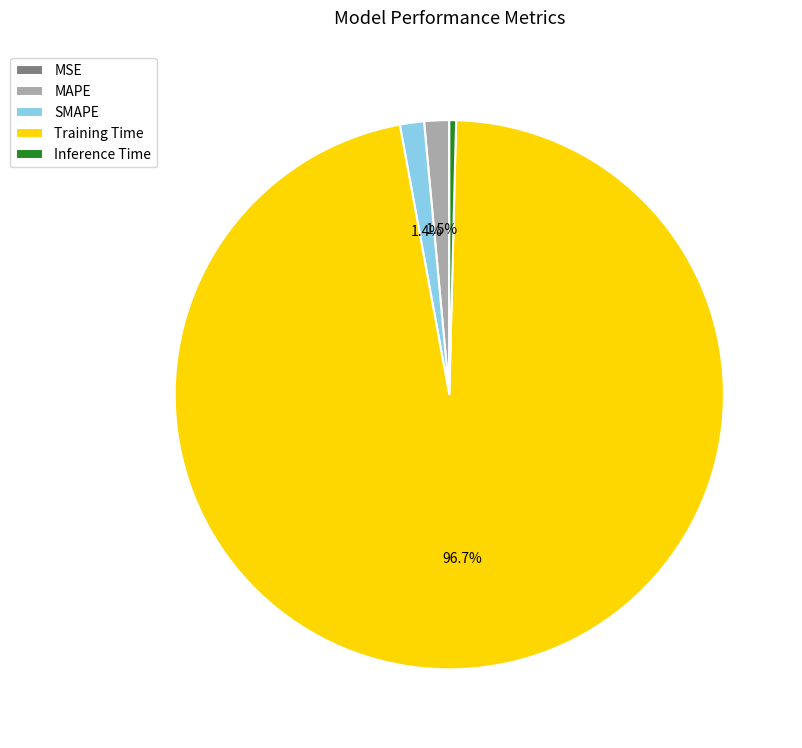

To the nearest percent, what is the difference between the Training Time and SMAPE slice percentages?

95%